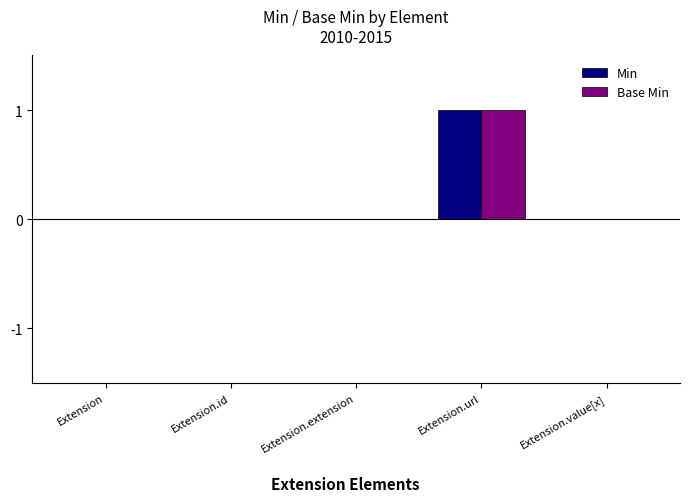

Reading left to right, transcribe all the data shown in this chart.

Min: 0	0	0	1	0
Base Min: 0	0	0	1	0